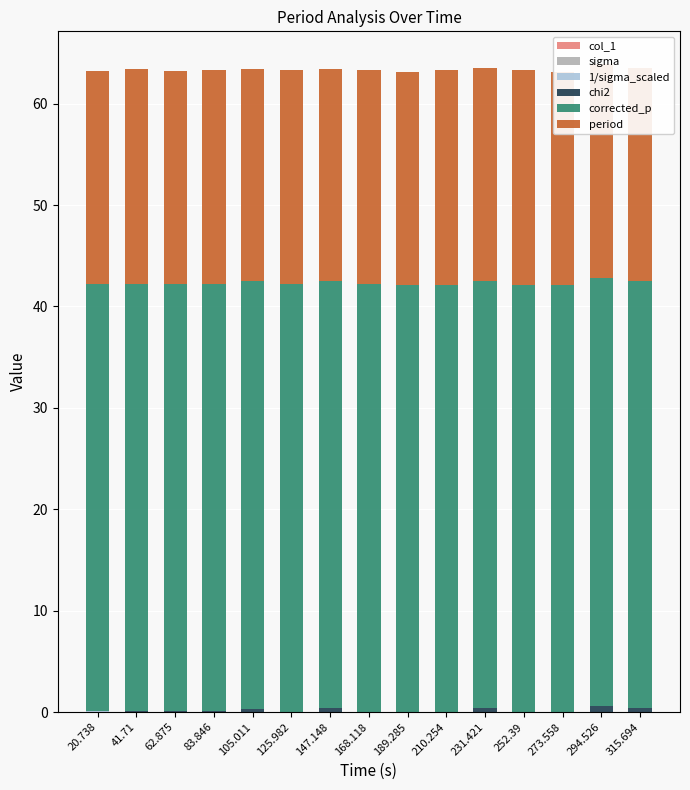

Reading right to left, what are all the values shown in this chart?

col_1: 0.0	0.0	0.0	0.0	0.0	0.0	0.0	0.0	0.0	0.0	0.0	0.0	0.0	0.0	0.0
sigma: 0.0	0.0	0.0	0.0	0.0	0.0	0.0	0.0	0.0	0.0	0.0	0.0	0.0	0.0	0.0
1/sigma_scaled: 0.0	0.0	0.0	0.0	0.0	0.0	0.0	0.0	0.0	0.0	0.0	0.0	0.0	0.0	0.0
chi2: 0.4	0.6	0.0	0.0	0.4	0.0	0.0	0.0	0.3	0.0	0.3	0.0	0.0	0.1	0.0
corrected_p: 42.1	42.1	42.1	42.1	42.1	42.1	42.1	42.1	42.1	42.1	42.1	42.1	42.1	42.1	42.1
period: 21.0	21.2	21.0	21.2	21.0	21.2	21.0	21.2	21.0	21.2	21.0	21.2	21.0	21.2	21.0